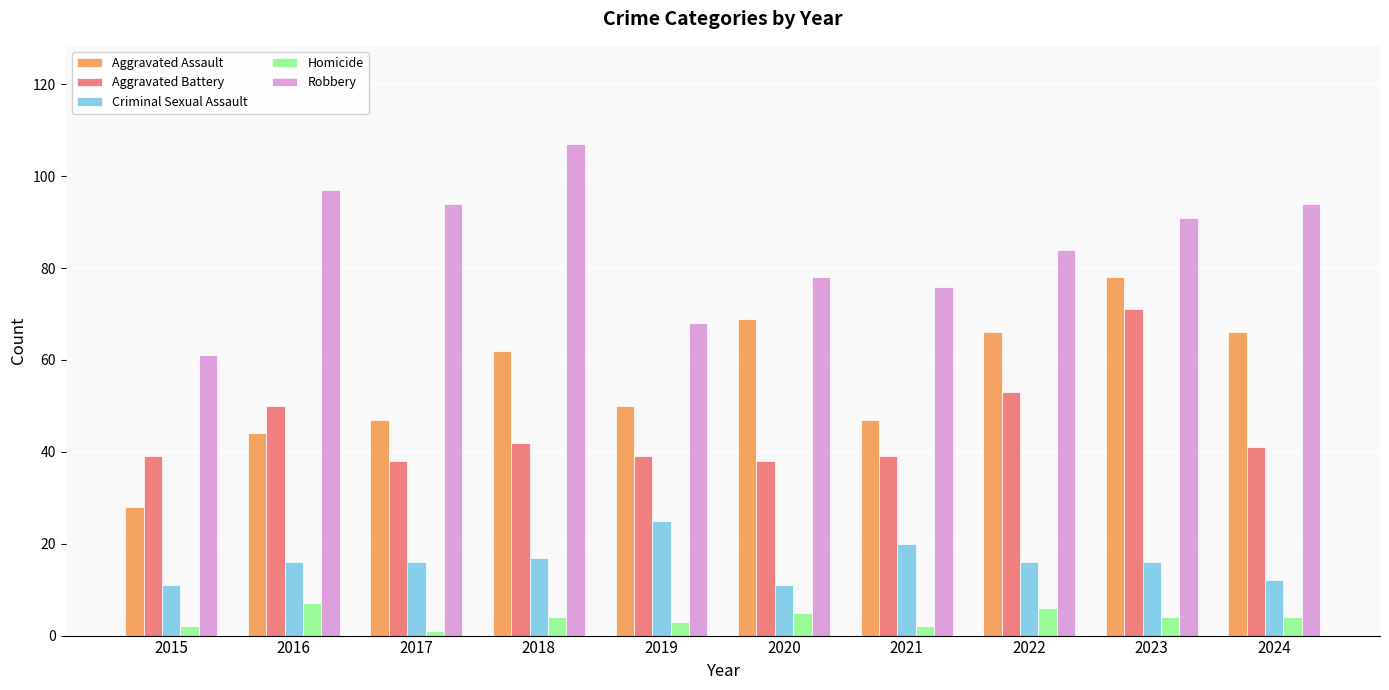

Rank the series at 2016 from lowest to highest value.

Homicide, Criminal Sexual Assault, Aggravated Assault, Aggravated Battery, Robbery